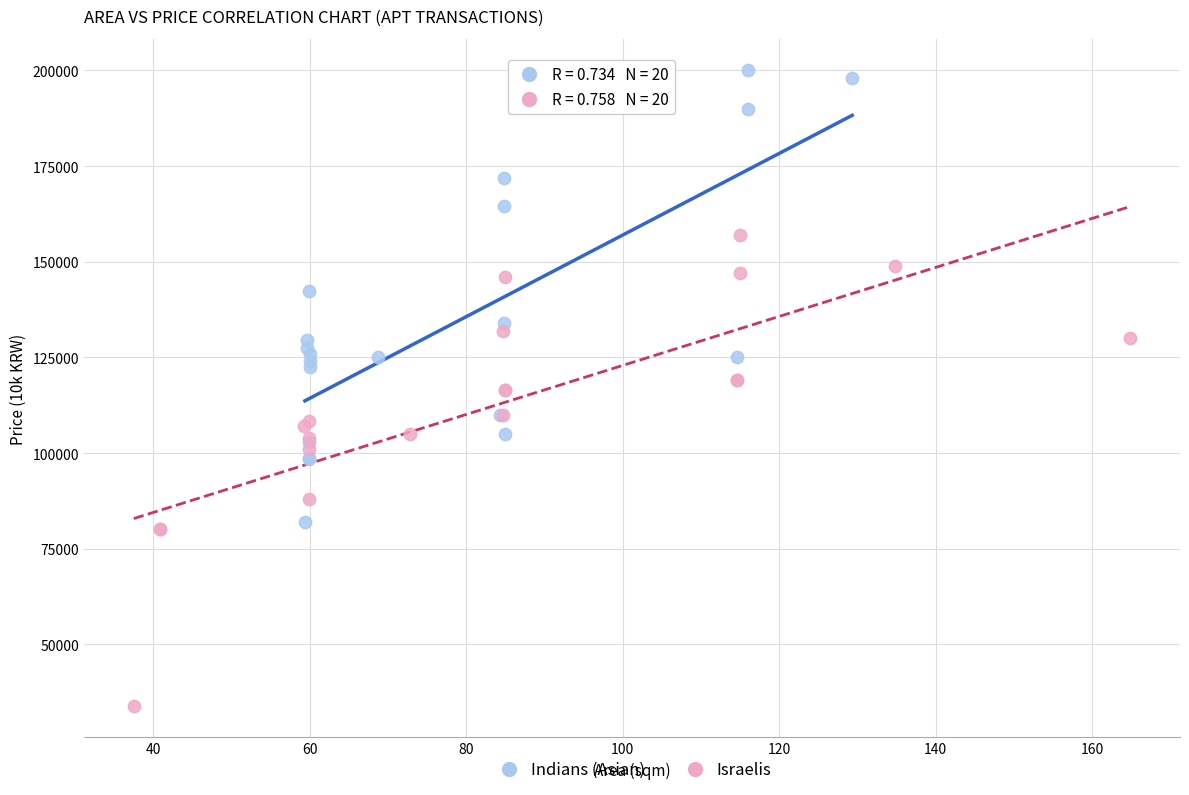

Which series contains the highest Y value?

Indians (Asian)